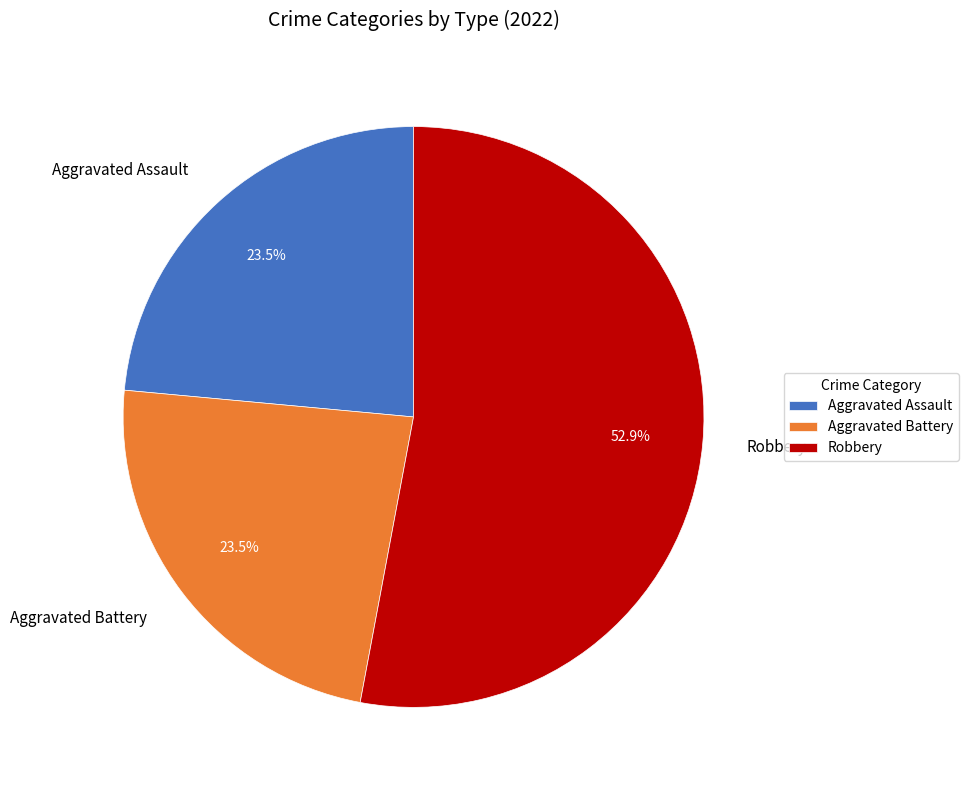

Is the sum of Aggravated Battery and Aggravated Assault greater than half?

No